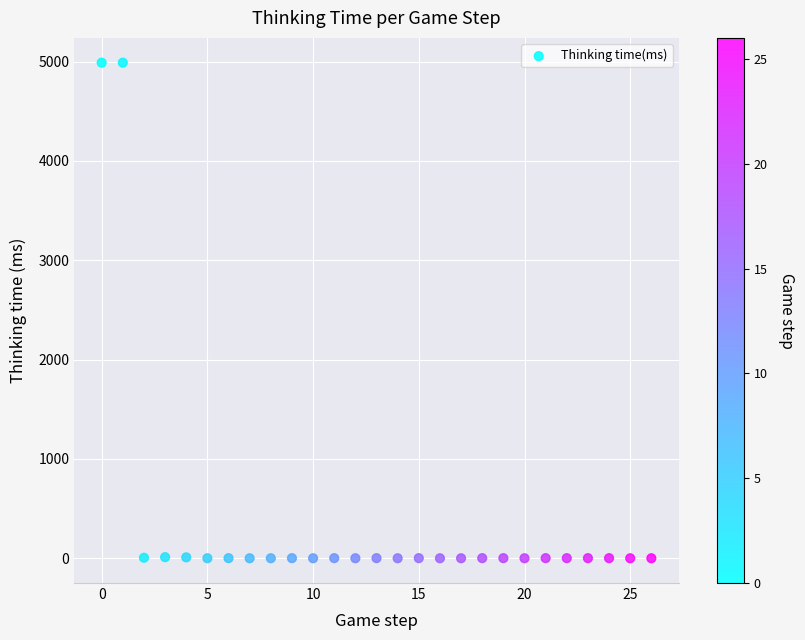

What is the range of Y values (max minus min)?

4989